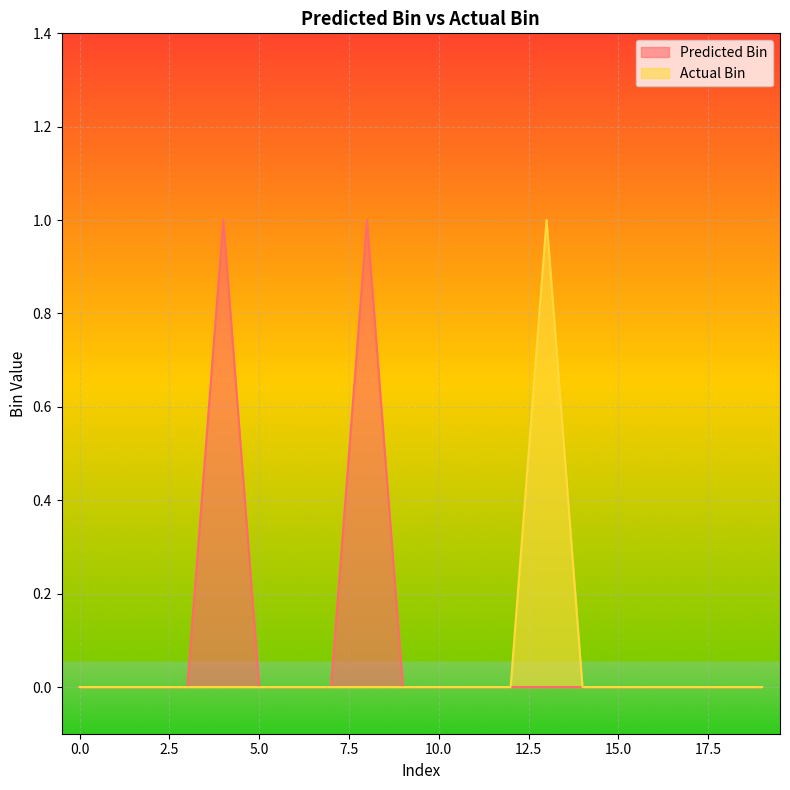

How many data points does each series have?

20